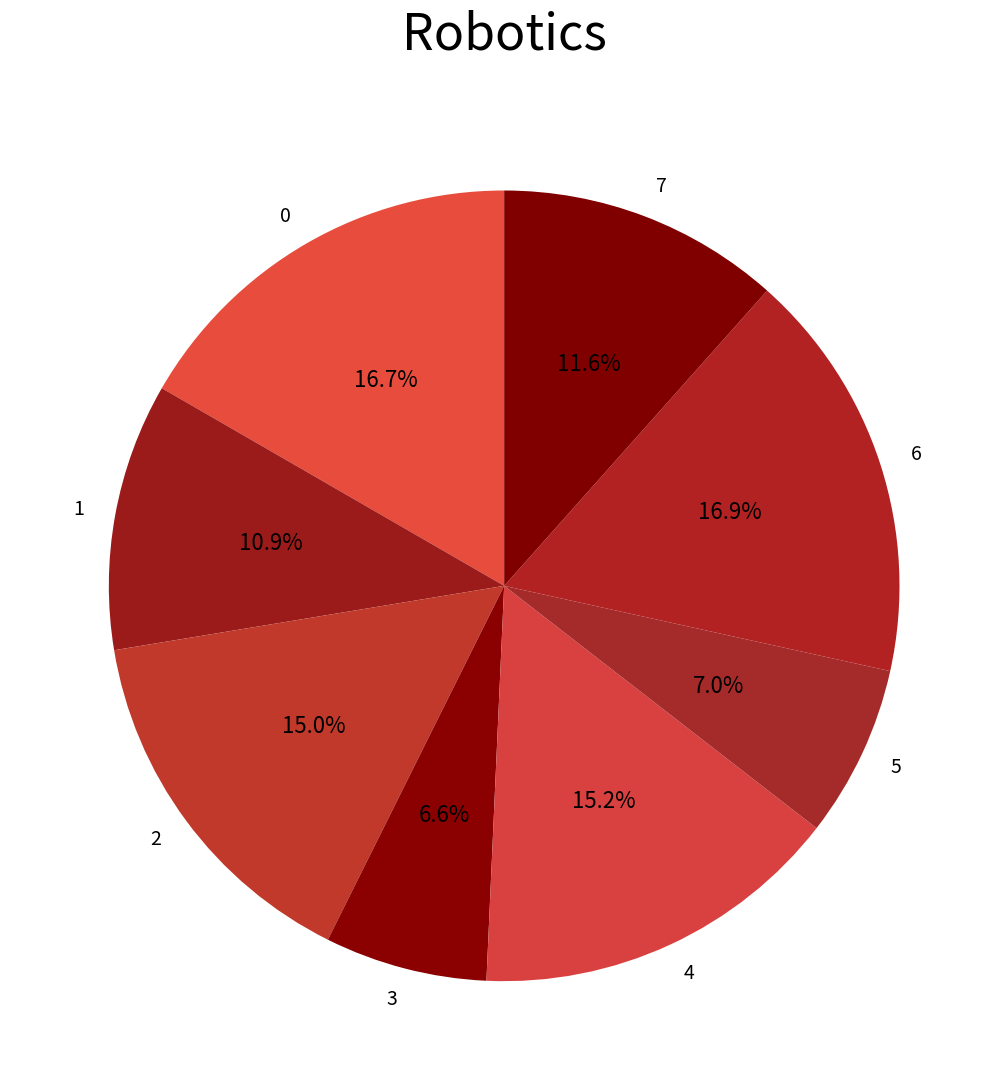

To the nearest percent, what is the average slice percentage?

12%